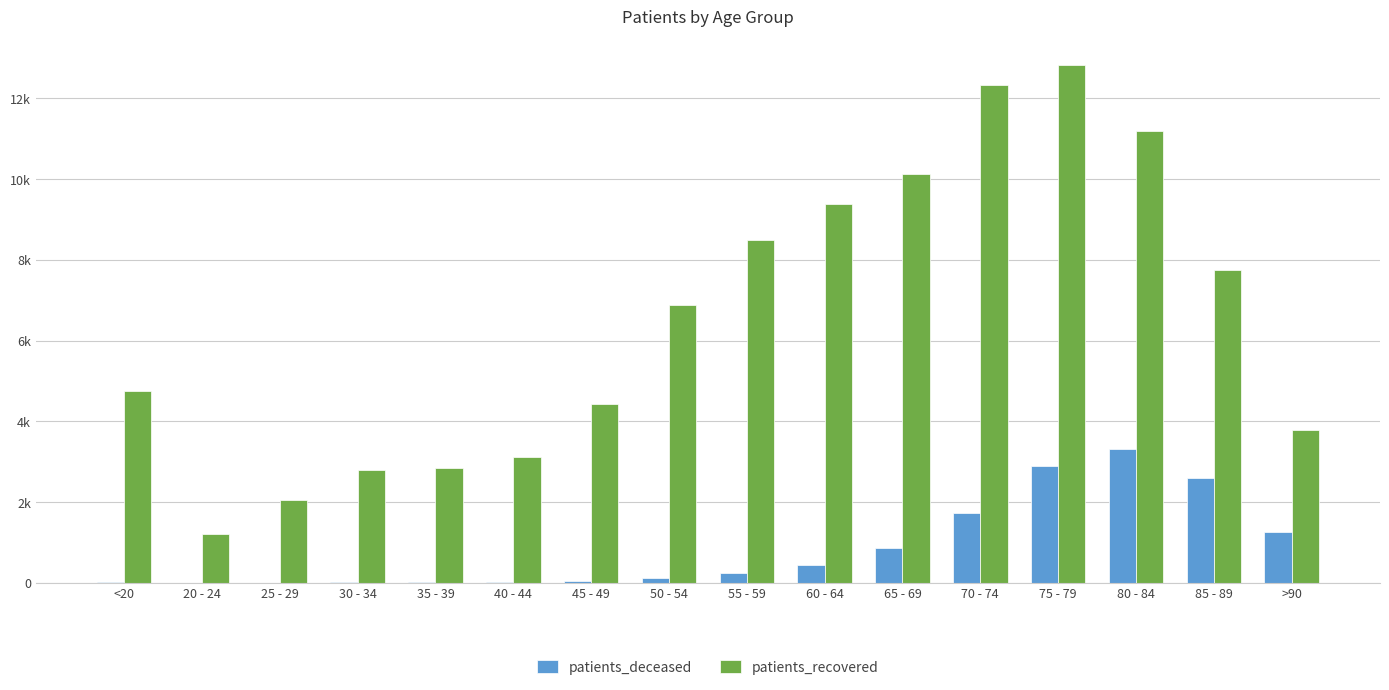

At which label does patients_deceased first exceed 235?

60 - 64